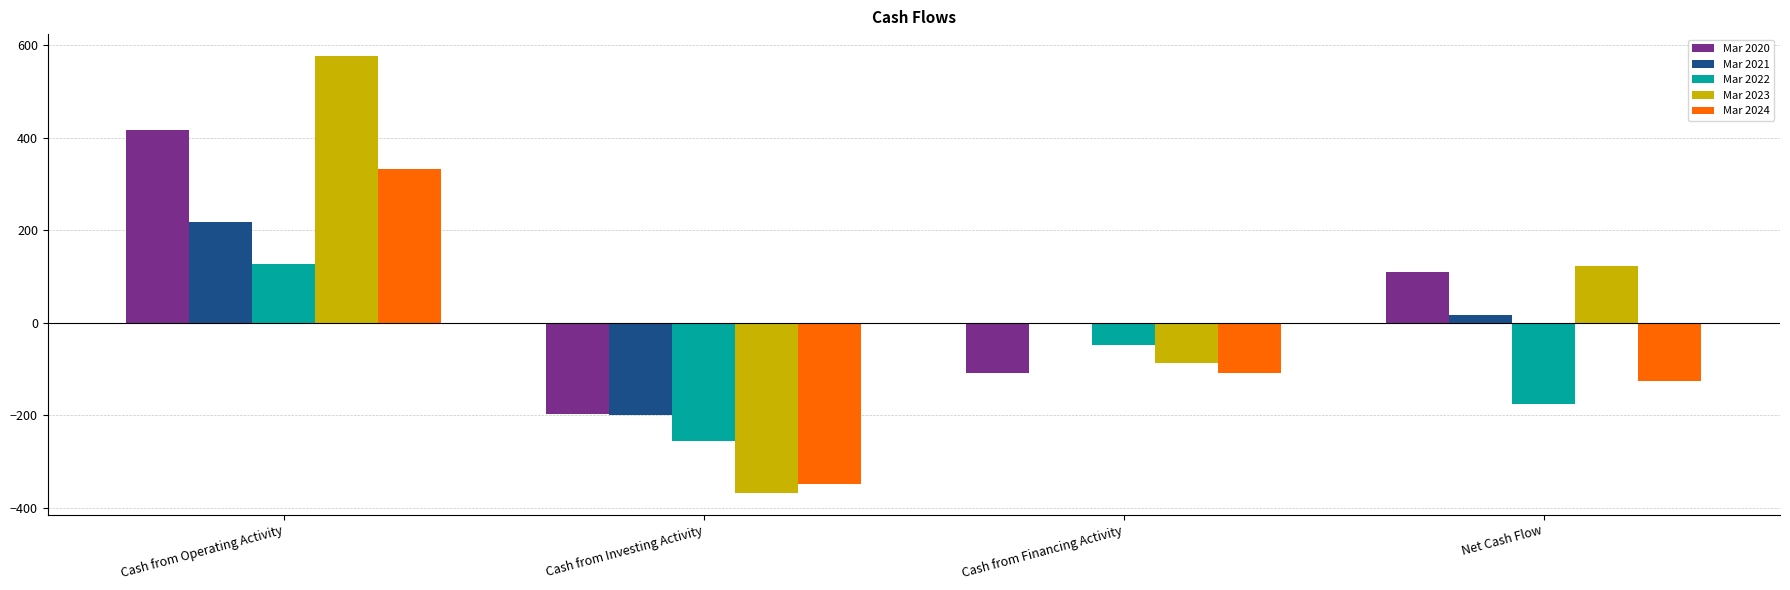

How many categories are shown in the chart?

4